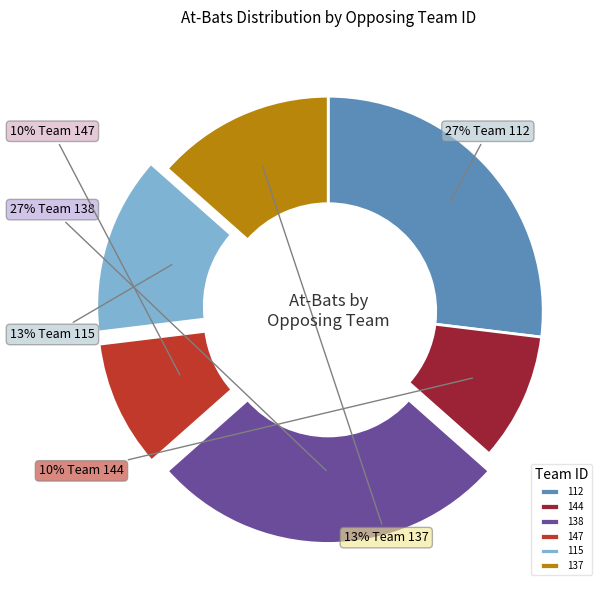

Count the number of slices in the pie.

6